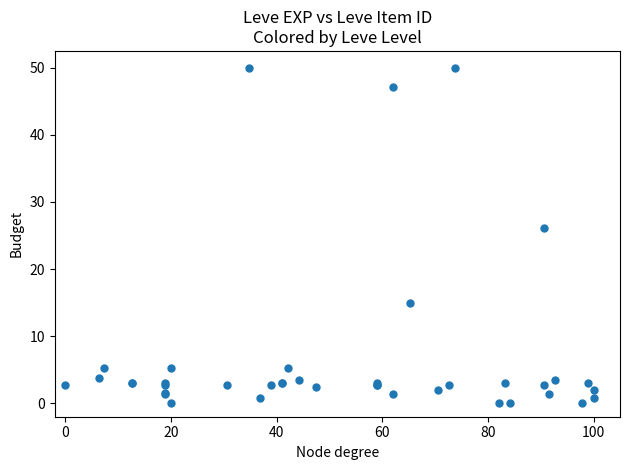

What Y value in the scatter plot is closest to 25?

26.1